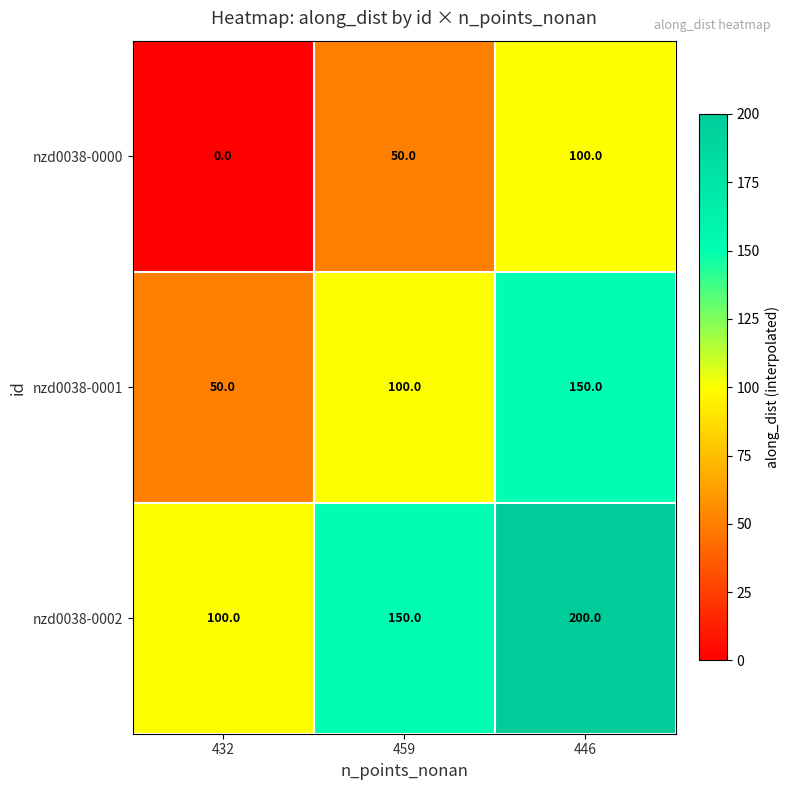

Which series has the largest total across all categories?

nzd0038-0002